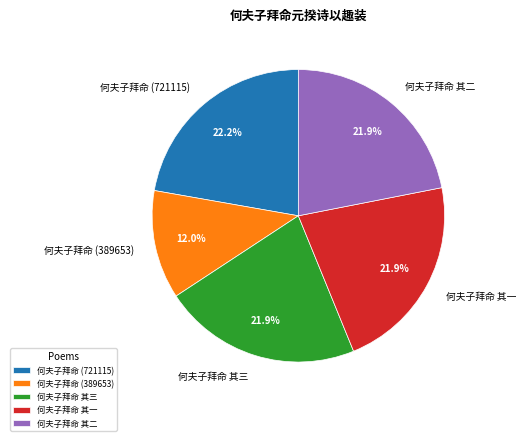

What percentage is NOT represented by 何夫子拜命 (389653)?

88.0%